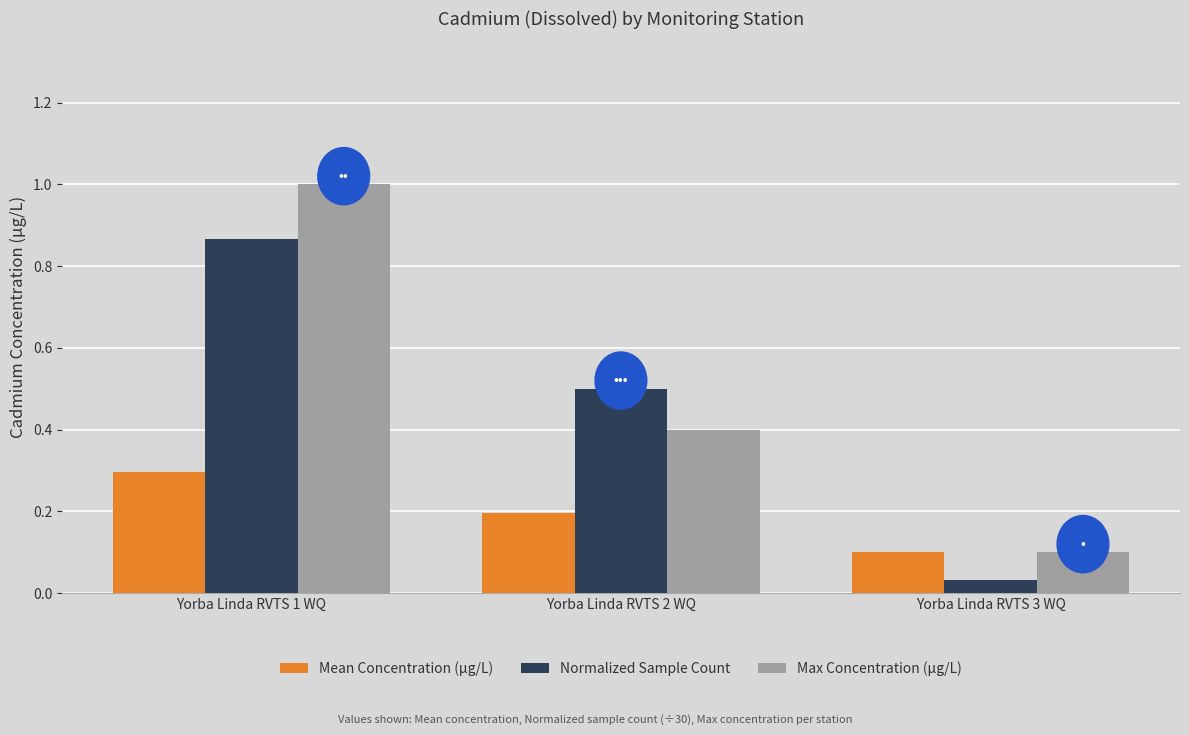

How many categories are shown in the chart?

3